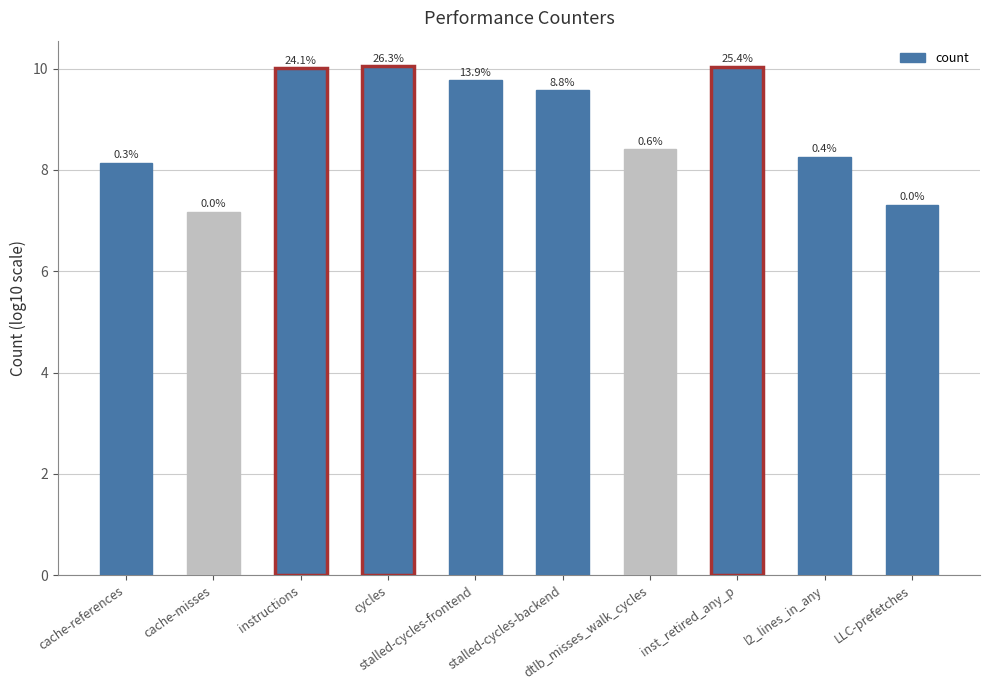

Are the bars horizontal?

No